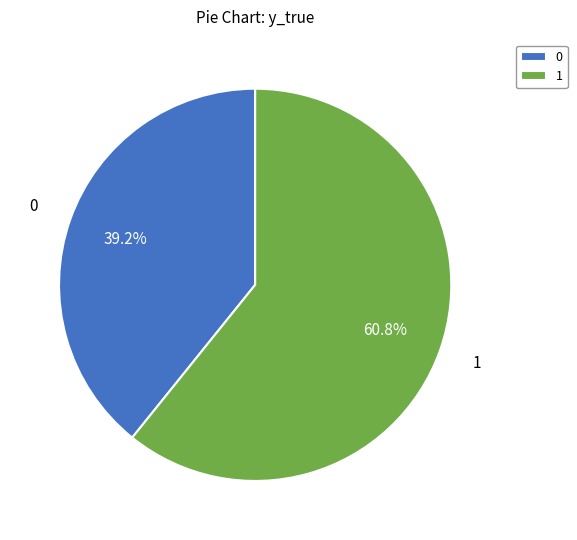

To the nearest percent, what portion does 1 represent?

61%